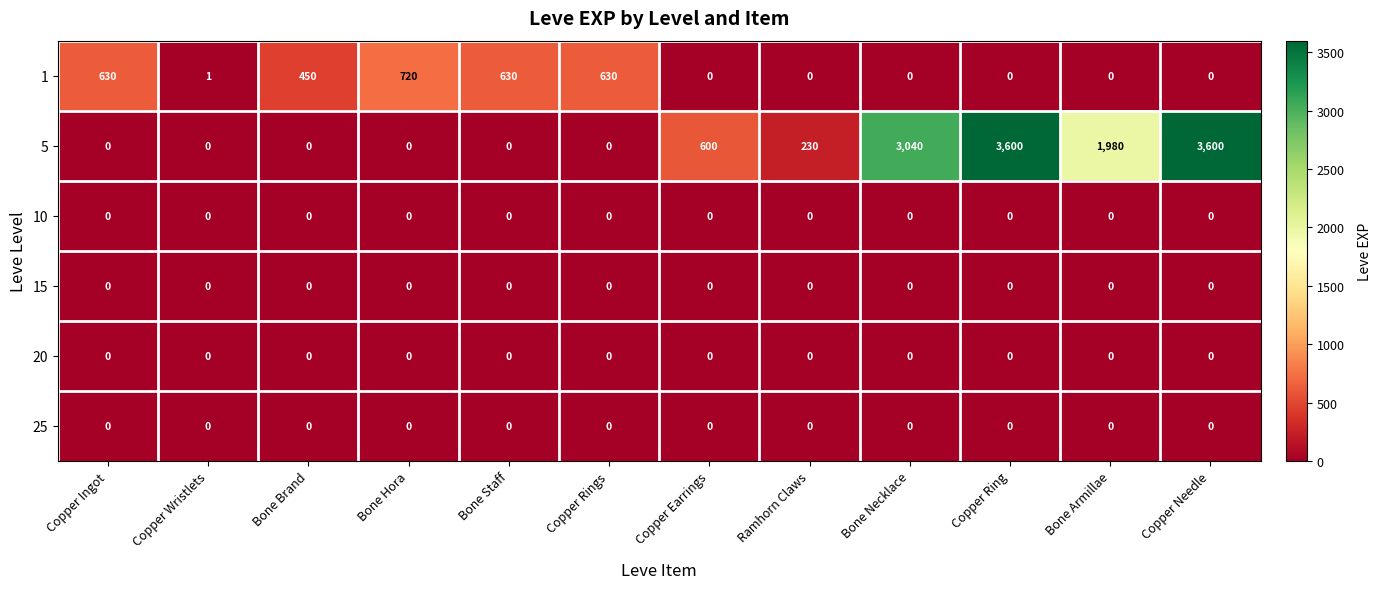

At how many categories does at least one series exceed 1838?

4